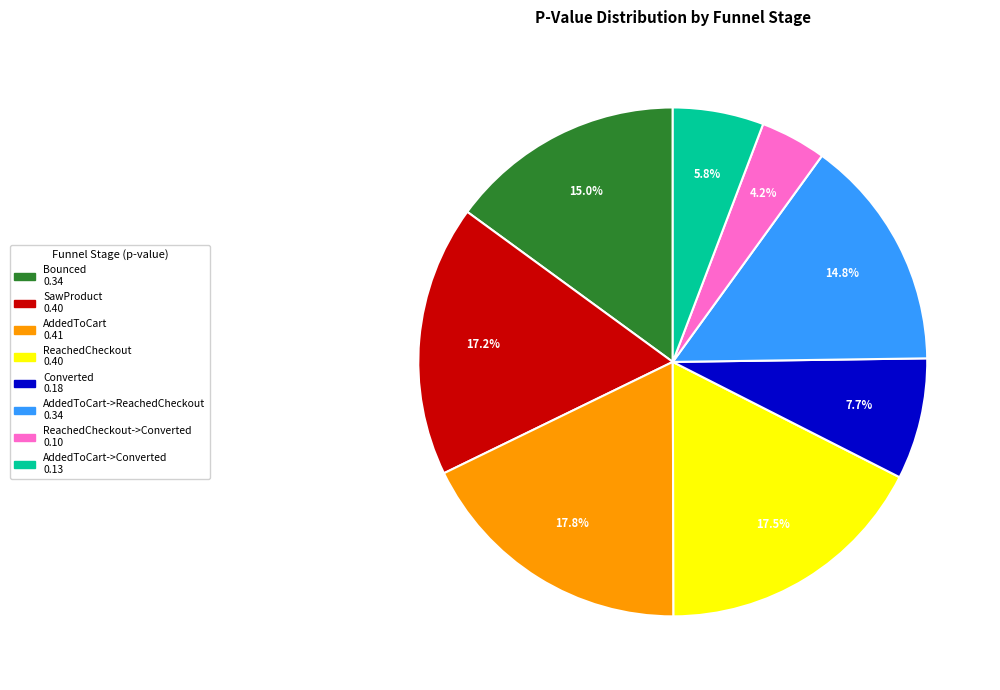

How many segments does this pie chart have?

8